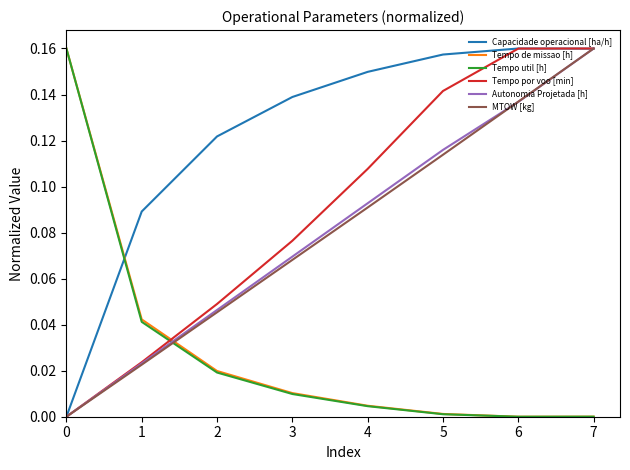

The value of Tempo por voo [min] at 2 is 0.1. True or false?

False